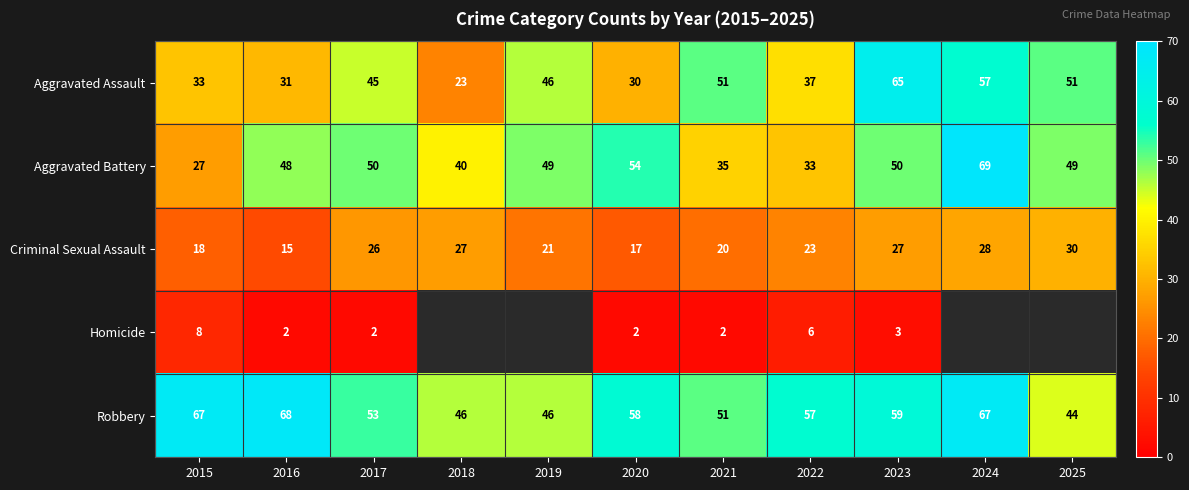

How many data points in Aggravated Assault are less than 45?

5